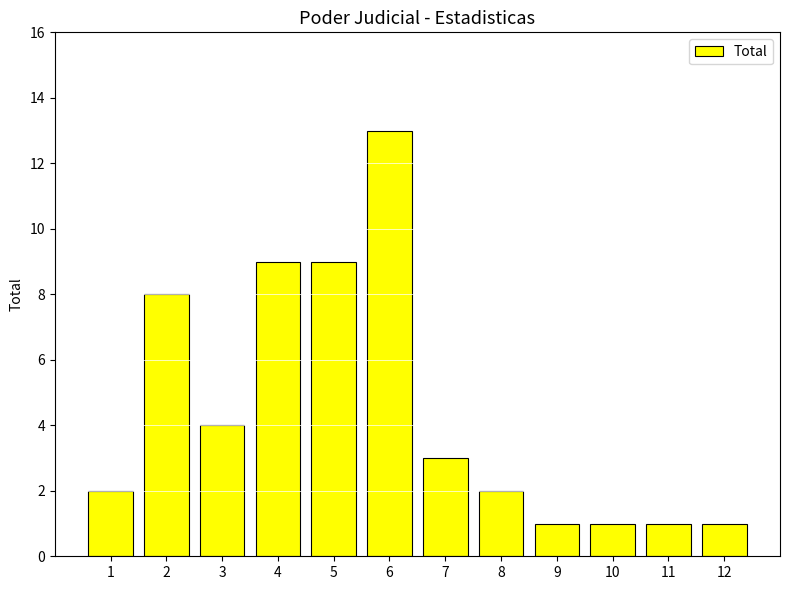

Reading right to left, what are all the values shown in this chart?

1	1	1	1	2	3	13	9	9	4	8	2